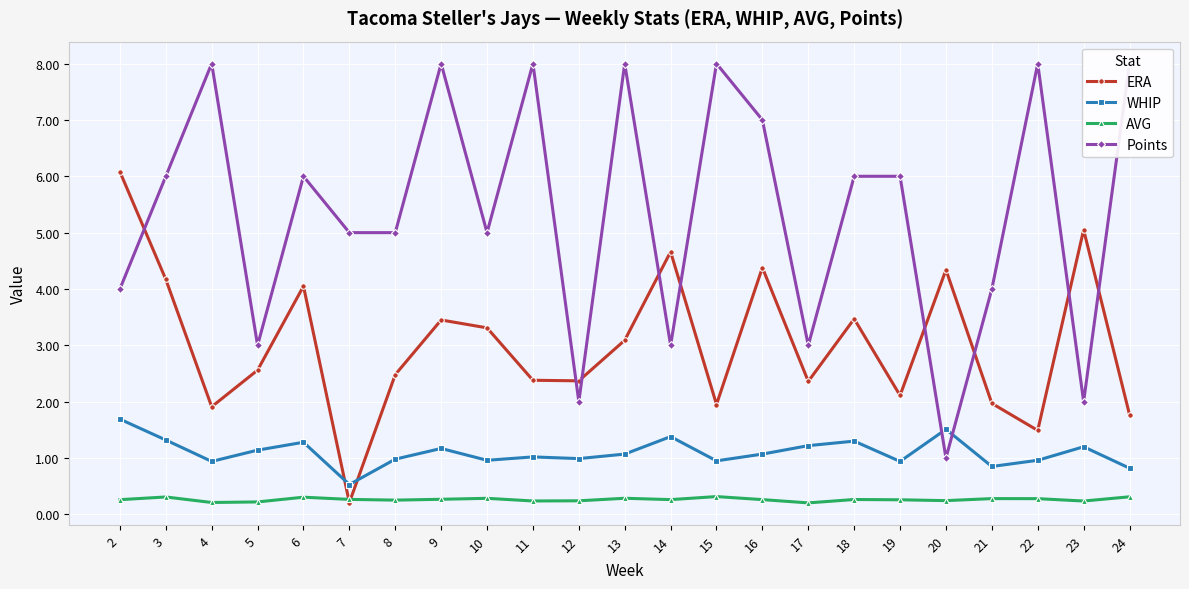

How many AVG values are between 0 and 1?

23